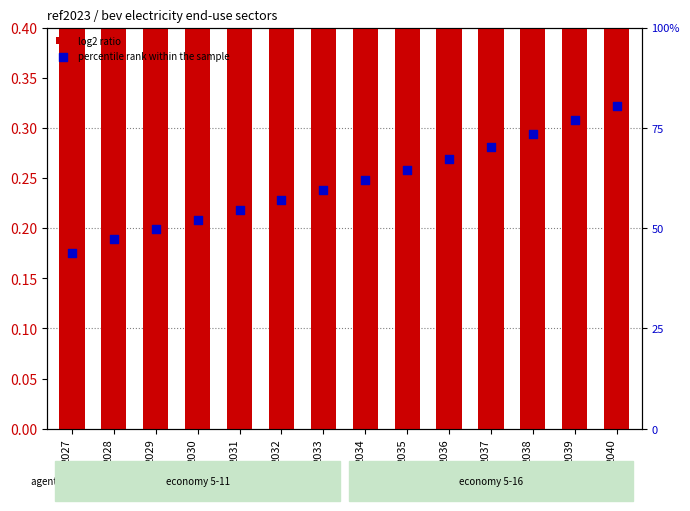

Which series has the largest total across all categories?

percentile rank within the sample